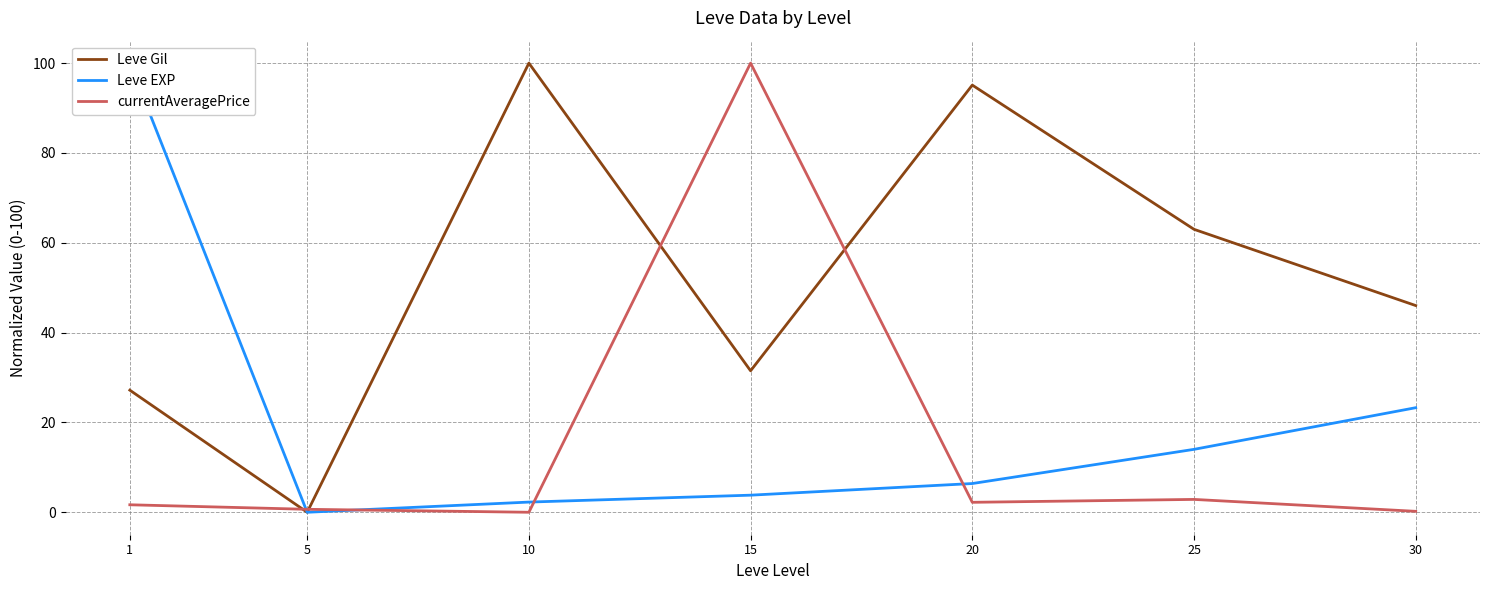

Which has a higher value, 20 or 1?

20